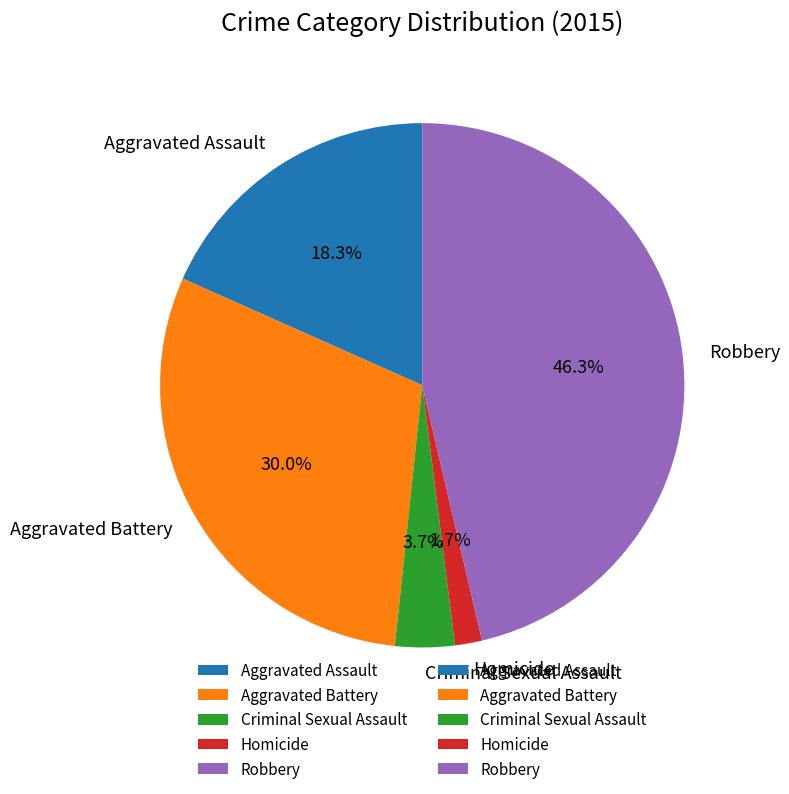

Which has a higher value, Criminal Sexual Assault or Aggravated Battery?

Aggravated Battery